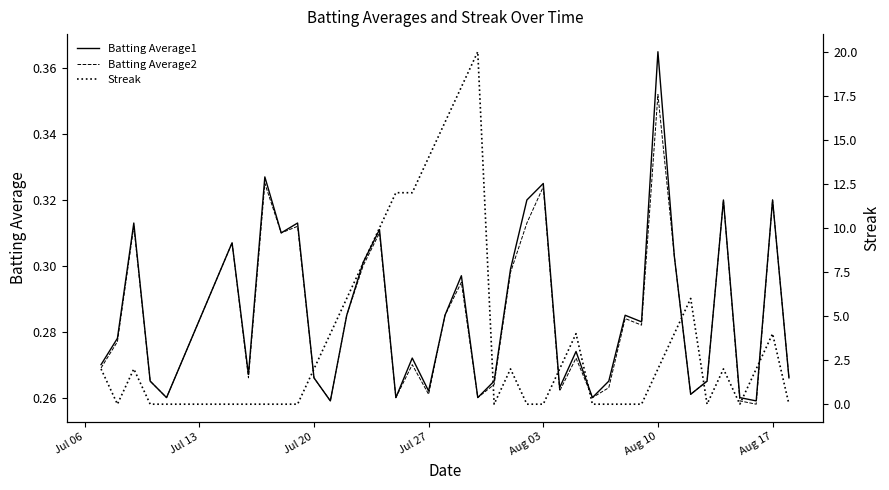

What is the sum of all Batting Average1 values?

11.4